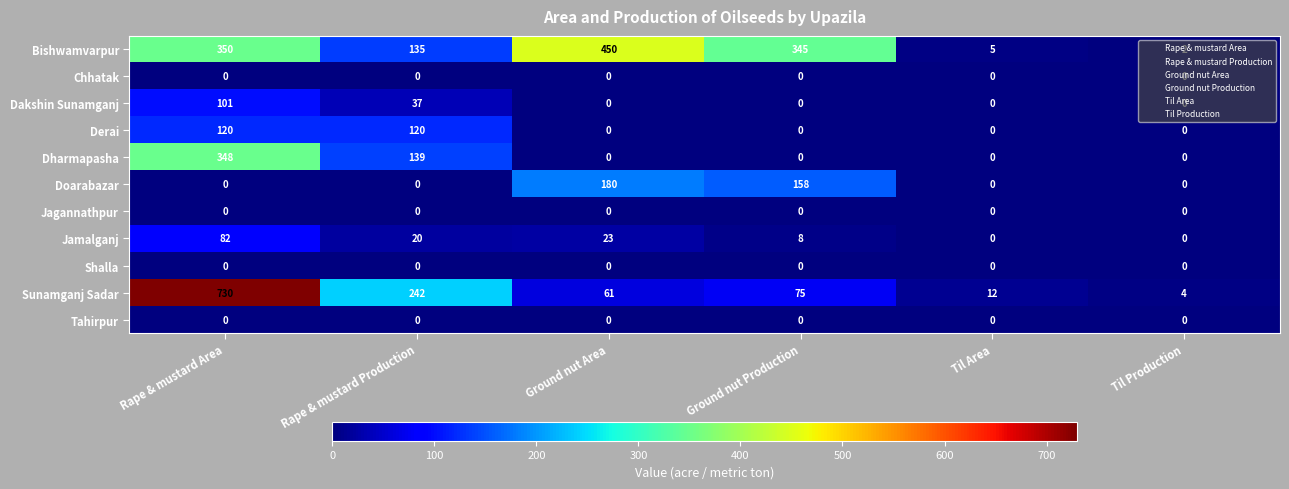

What is the maximum value for Dharmapasha?

348